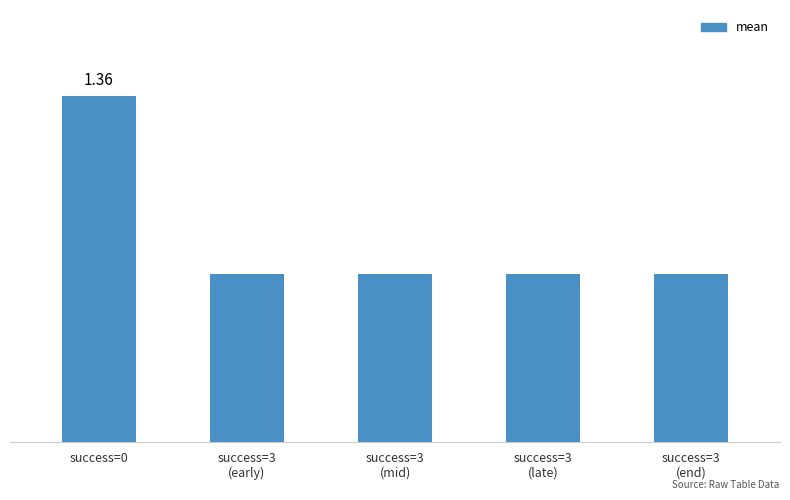

Reading left to right, extract all data points from this chart.

1.4	0.7	0.7	0.7	0.7